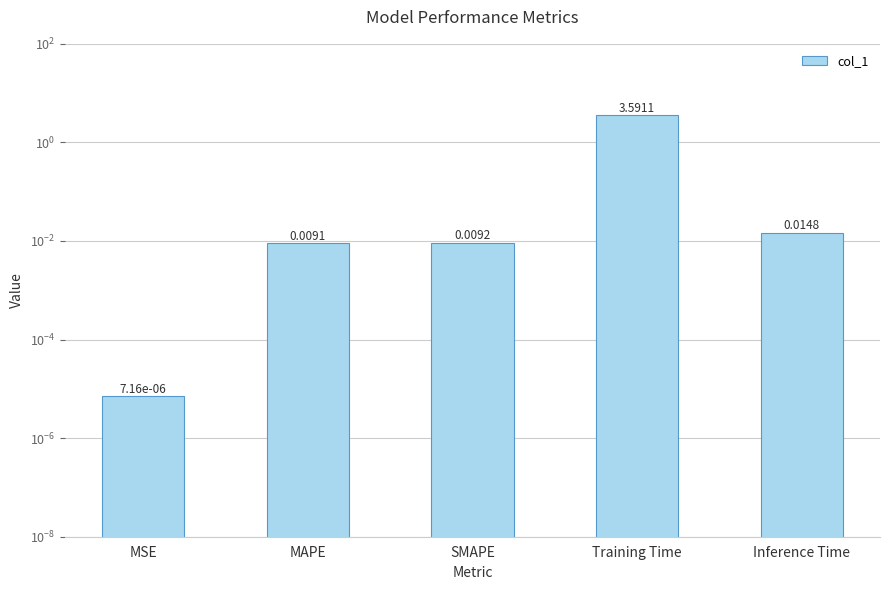

What is the label of the 4th bar from the left?

Training Time